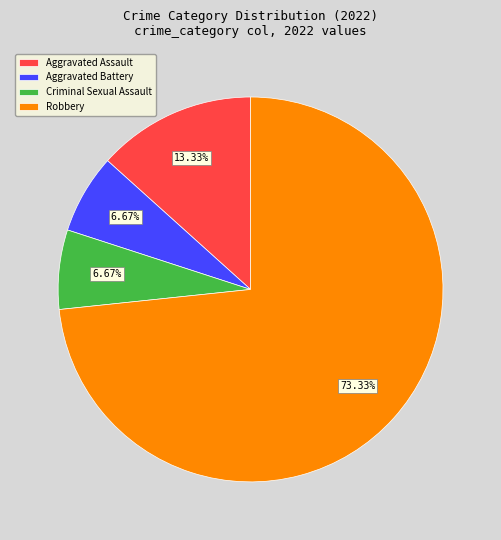

Which slice is the largest?

Robbery